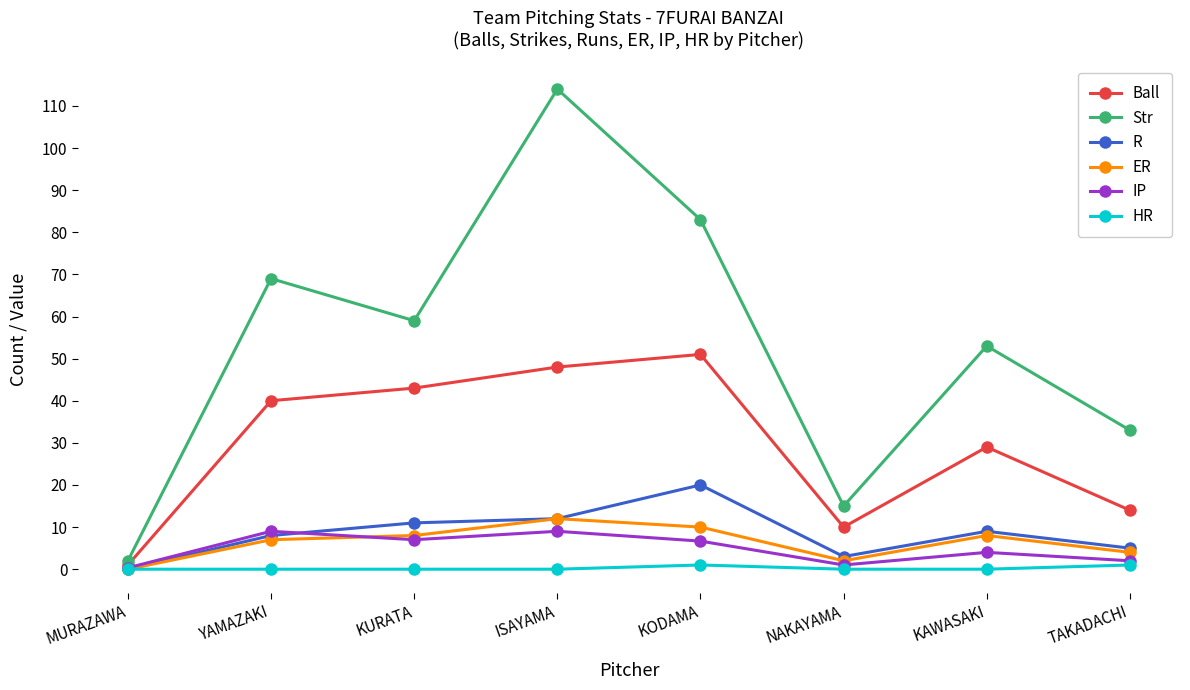

Is it true that Ball equals 5.2 at NAKAYAMA?

False